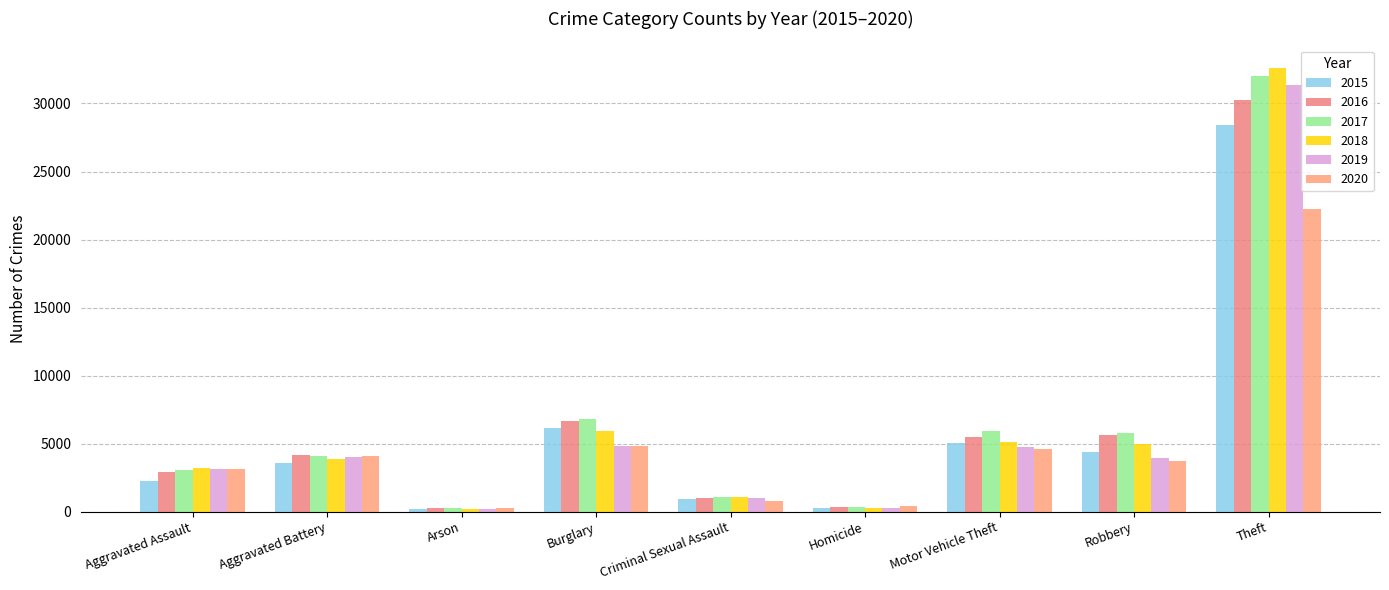

How many values in the 2017 series are below 4090?

4